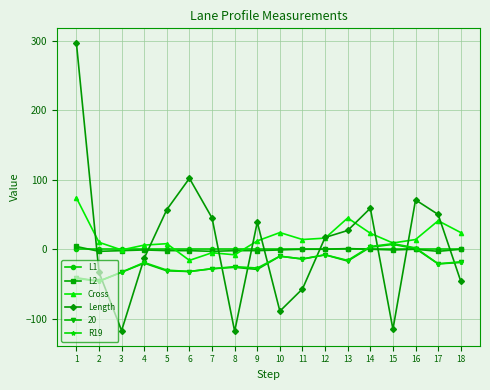

Does the chart have visible grid lines?

Yes